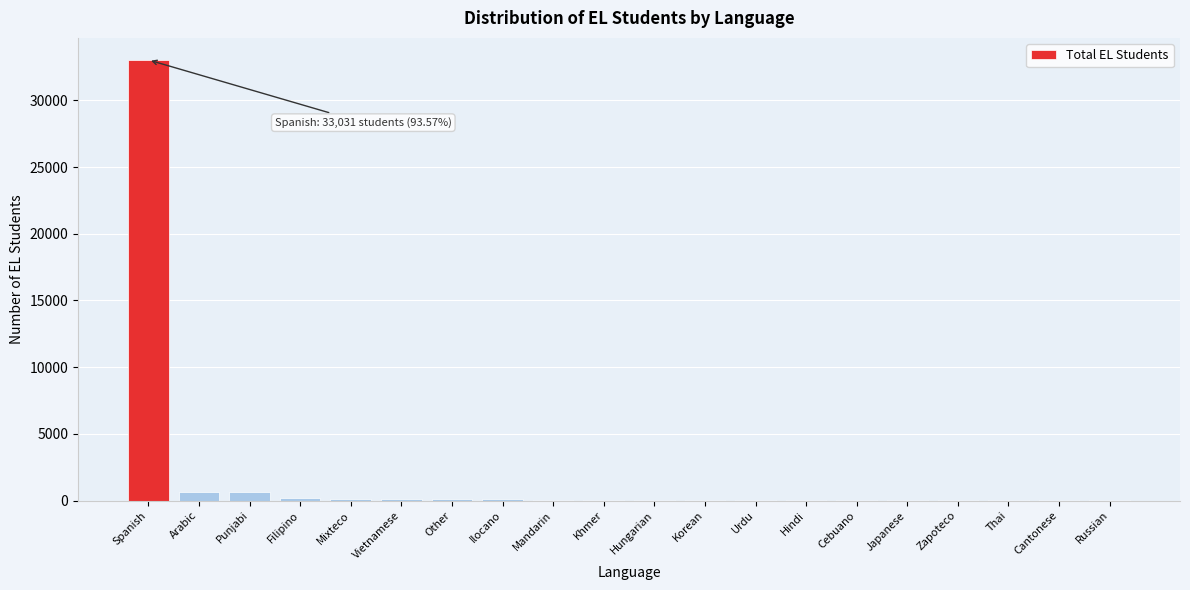

Which category has the highest value across all series?

Spanish